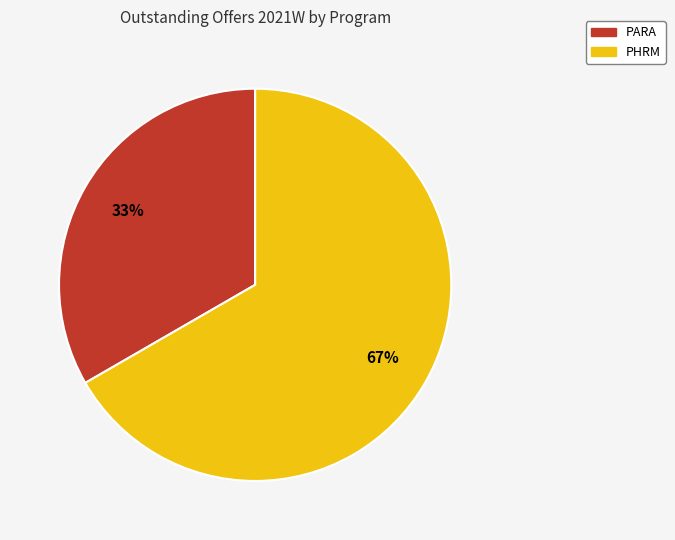

Is there any slice that represents more than half of the pie?

Yes